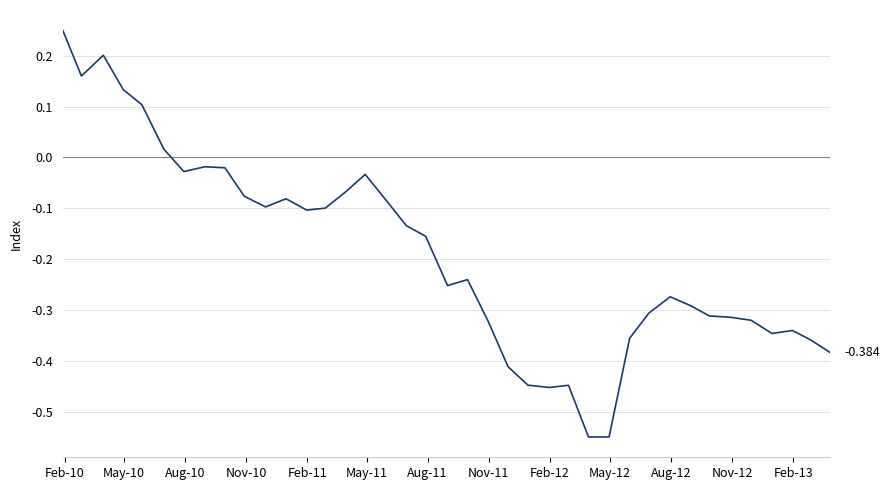

How many lines are shown in the chart?

1